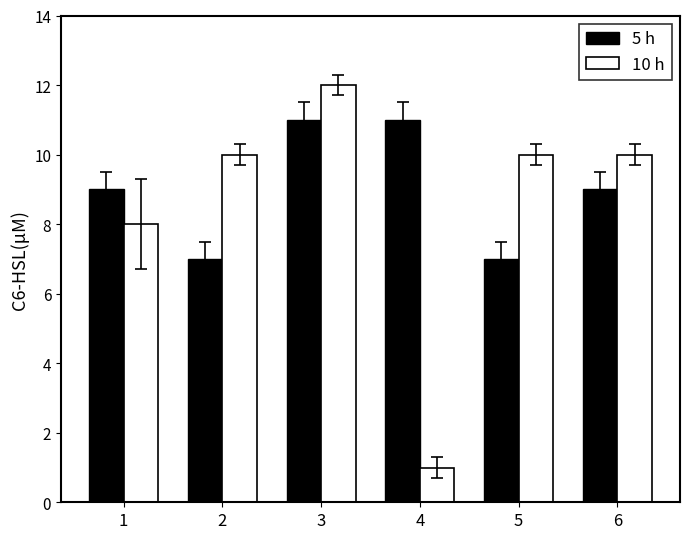

Which series changed the most between 2 and 3?

5 h